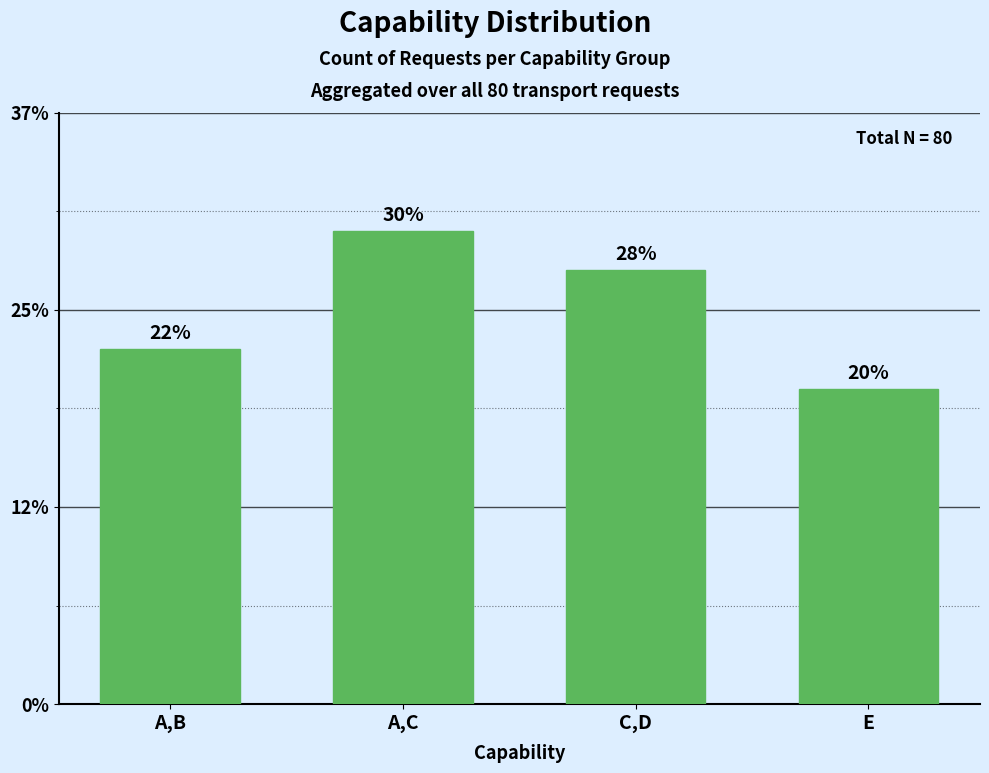

Does the chart contain any negative values?

No